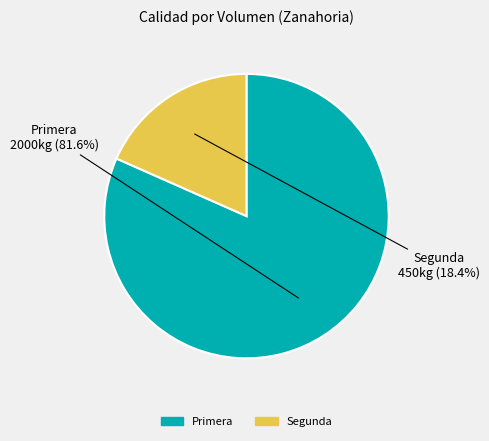

Which slice is the smallest?

Segunda